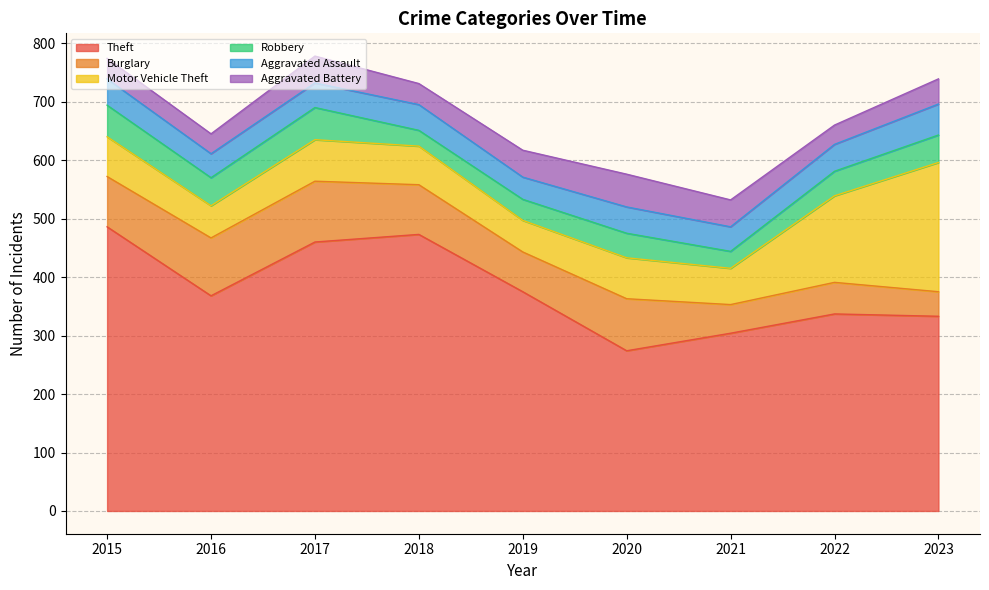

How many lines are shown in the chart?

6